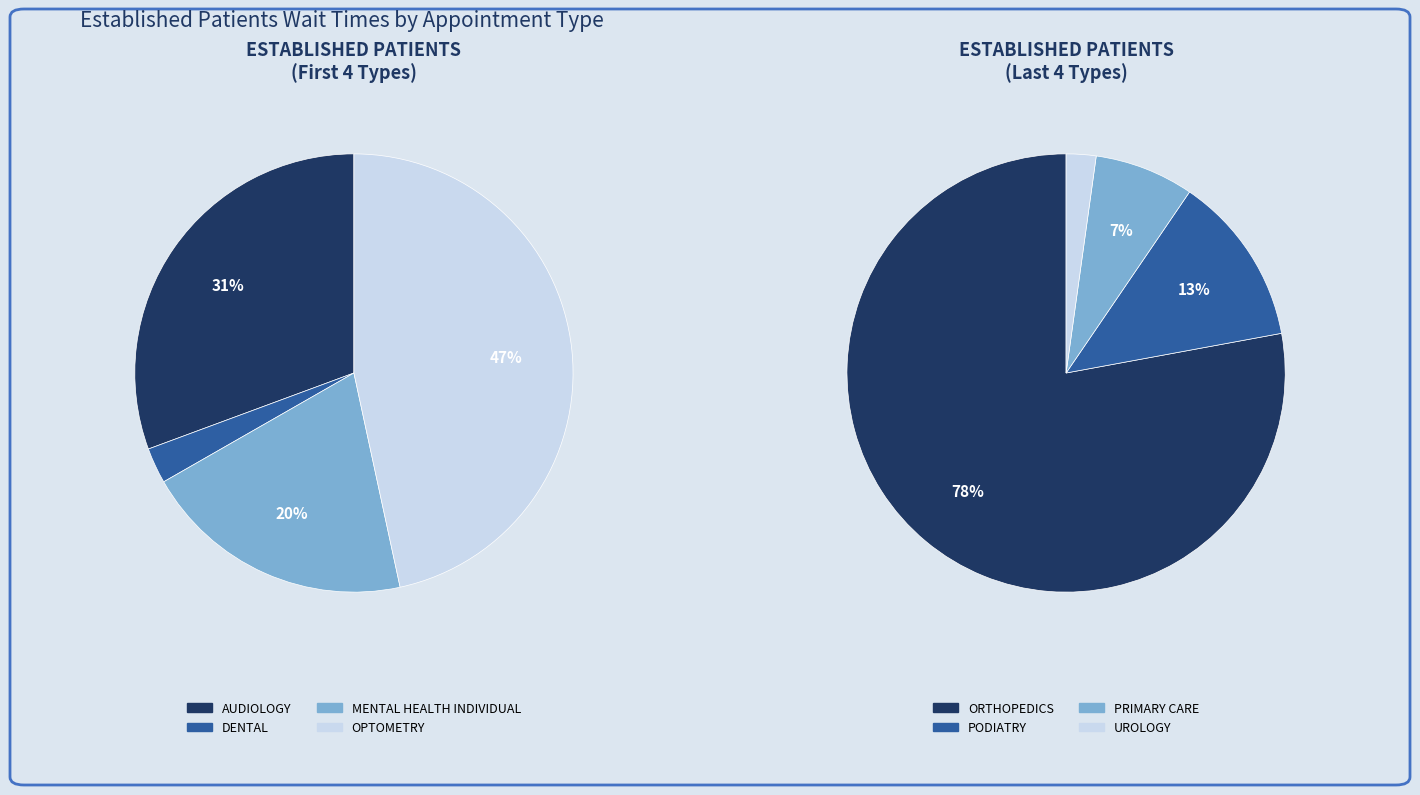

The PODIATRY slice represents 22% of the pie. True or false?

False